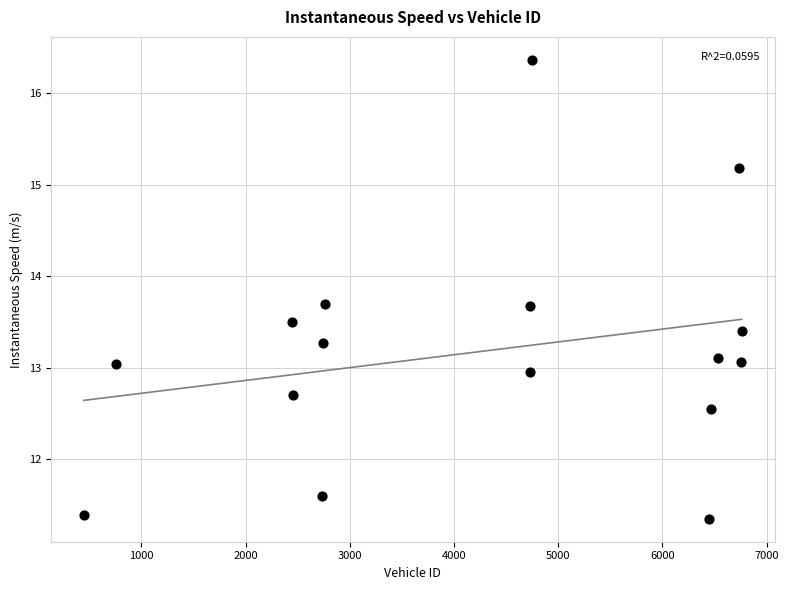

What is the range of Y values (max minus min)?

5.0